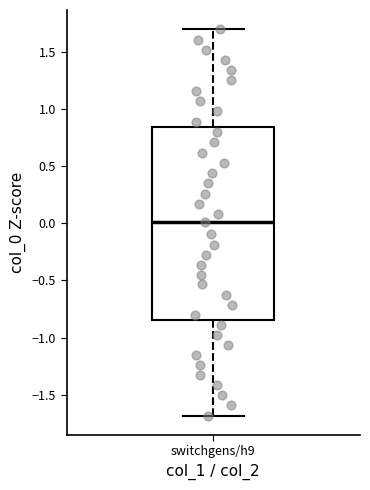

Read this box plot against the y-axis: the position of the median line, the range covered by the box, and the ends of both whiskers. The values are not printed on the chart, so give them approximately, as read against the axis.

median 0.00, box -0.85 to 0.85, whiskers -1.70 to 1.70